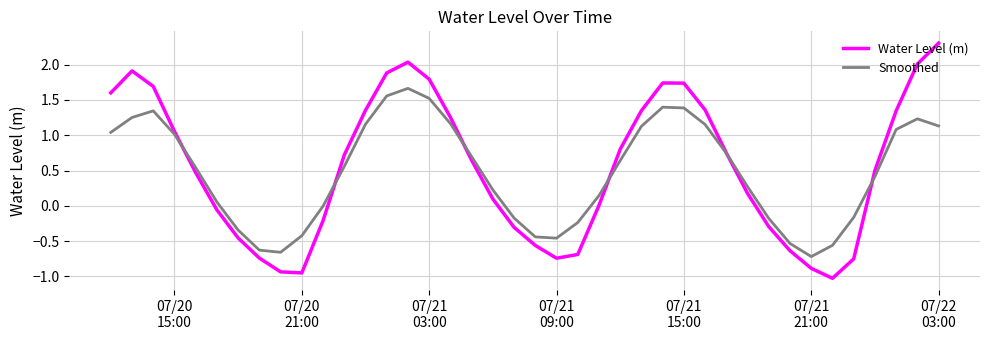

What is the highest value of the Water Level (m) series?

2.3